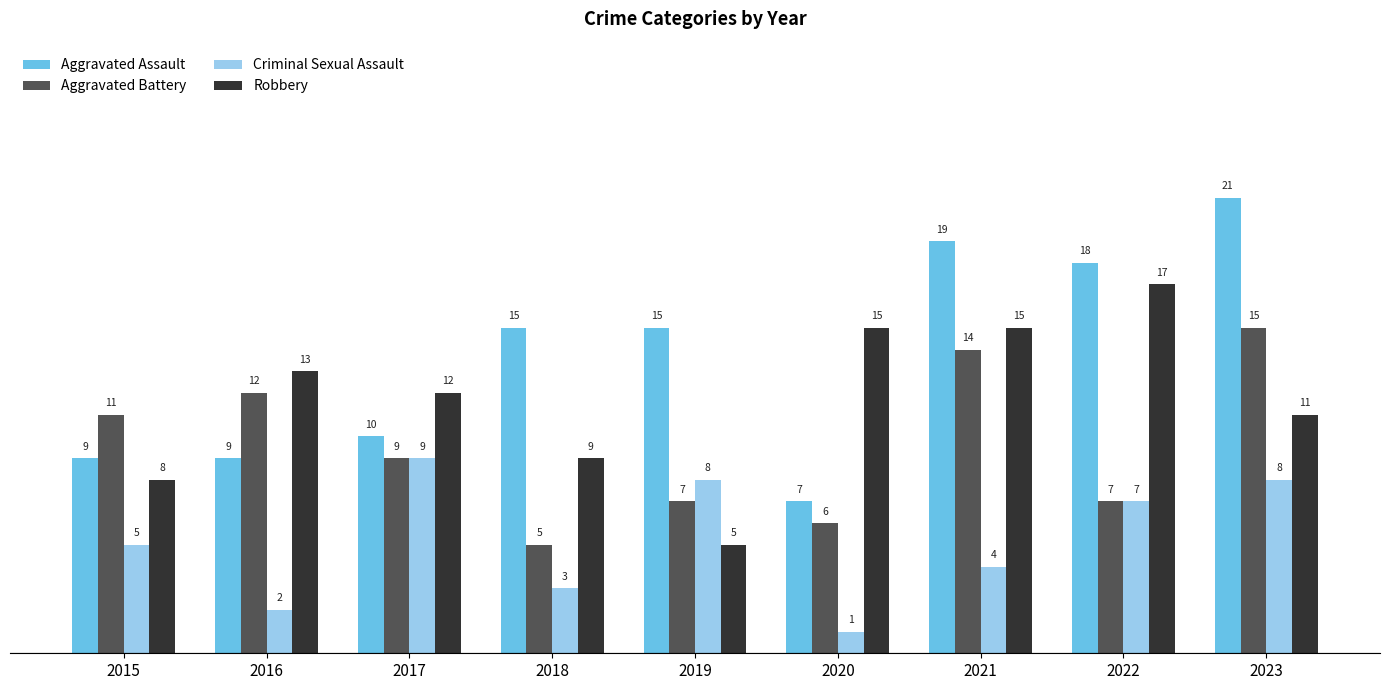

At which label does Robbery first exceed 12?

2016